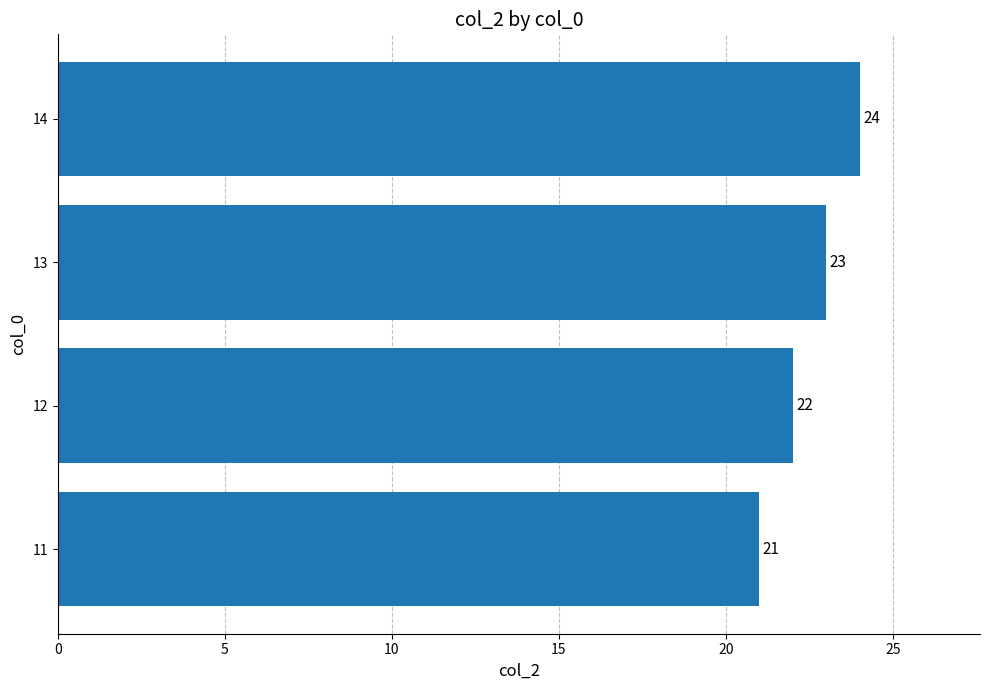

Reading top to bottom, transcribe all the data shown in this chart.

24	23	22	21